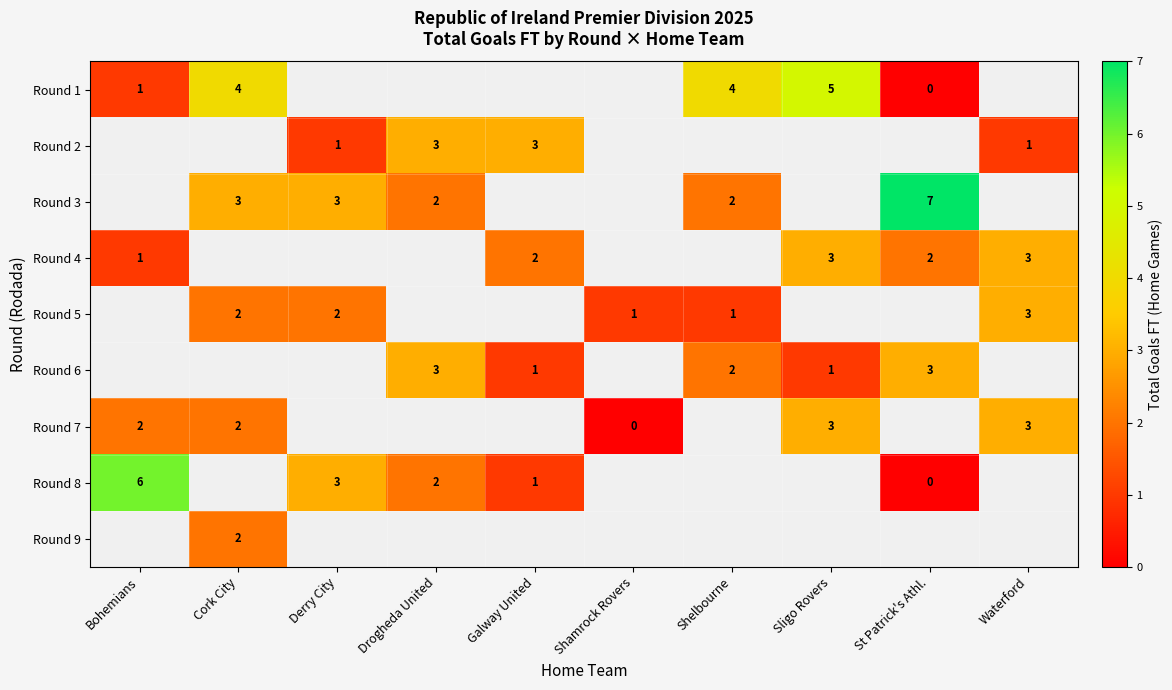

The value of row_0 at Bohemians is 1.7. True or false?

False